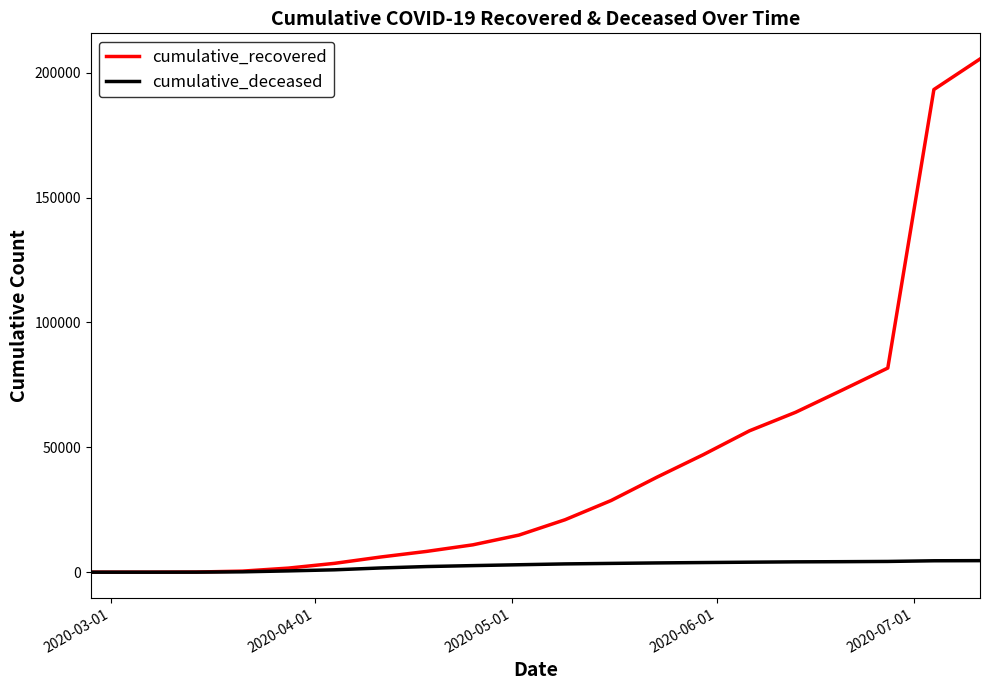

List the series in order of their peak value, highest first.

cumulative_recovered, cumulative_deceased